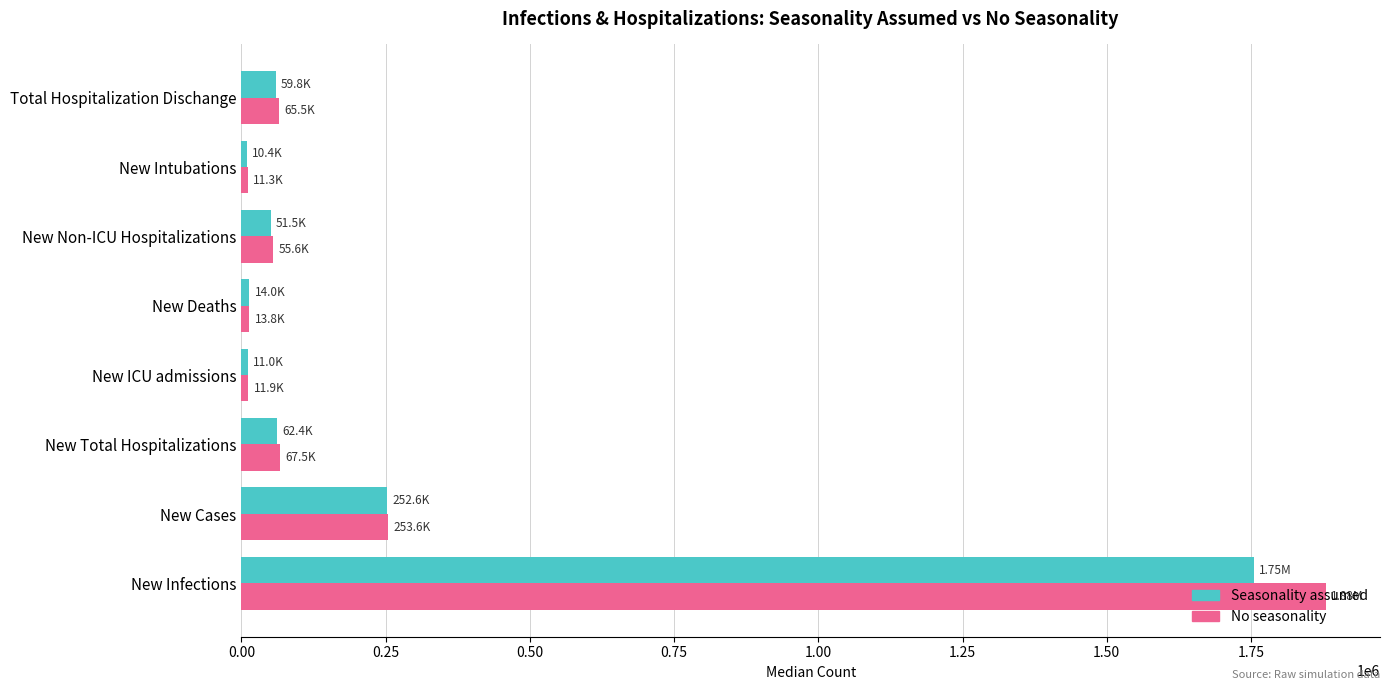

What is the difference between the maximum and second lowest values in the Seasonality assumed series?

1743955